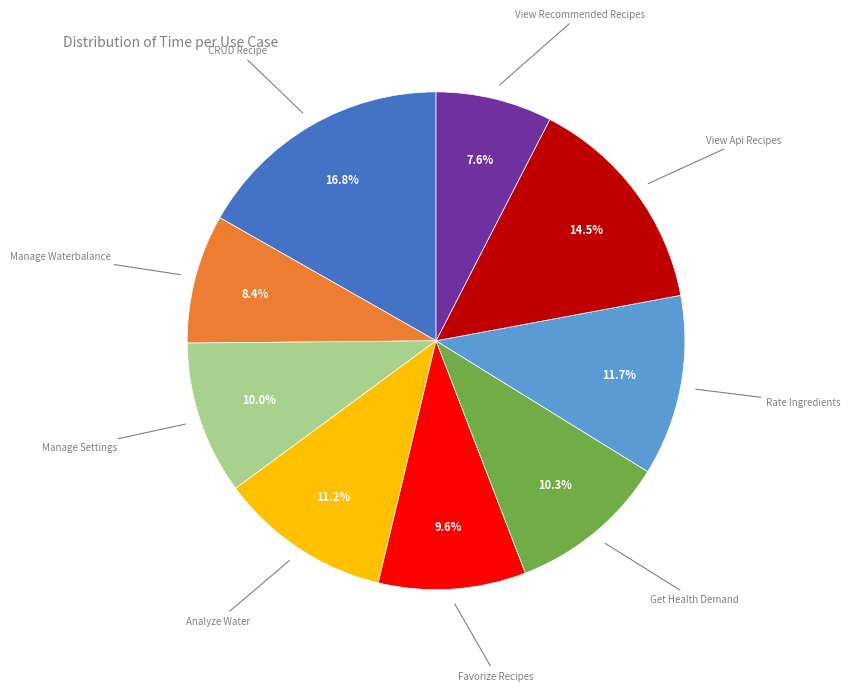

Is there a majority slice in this chart?

No